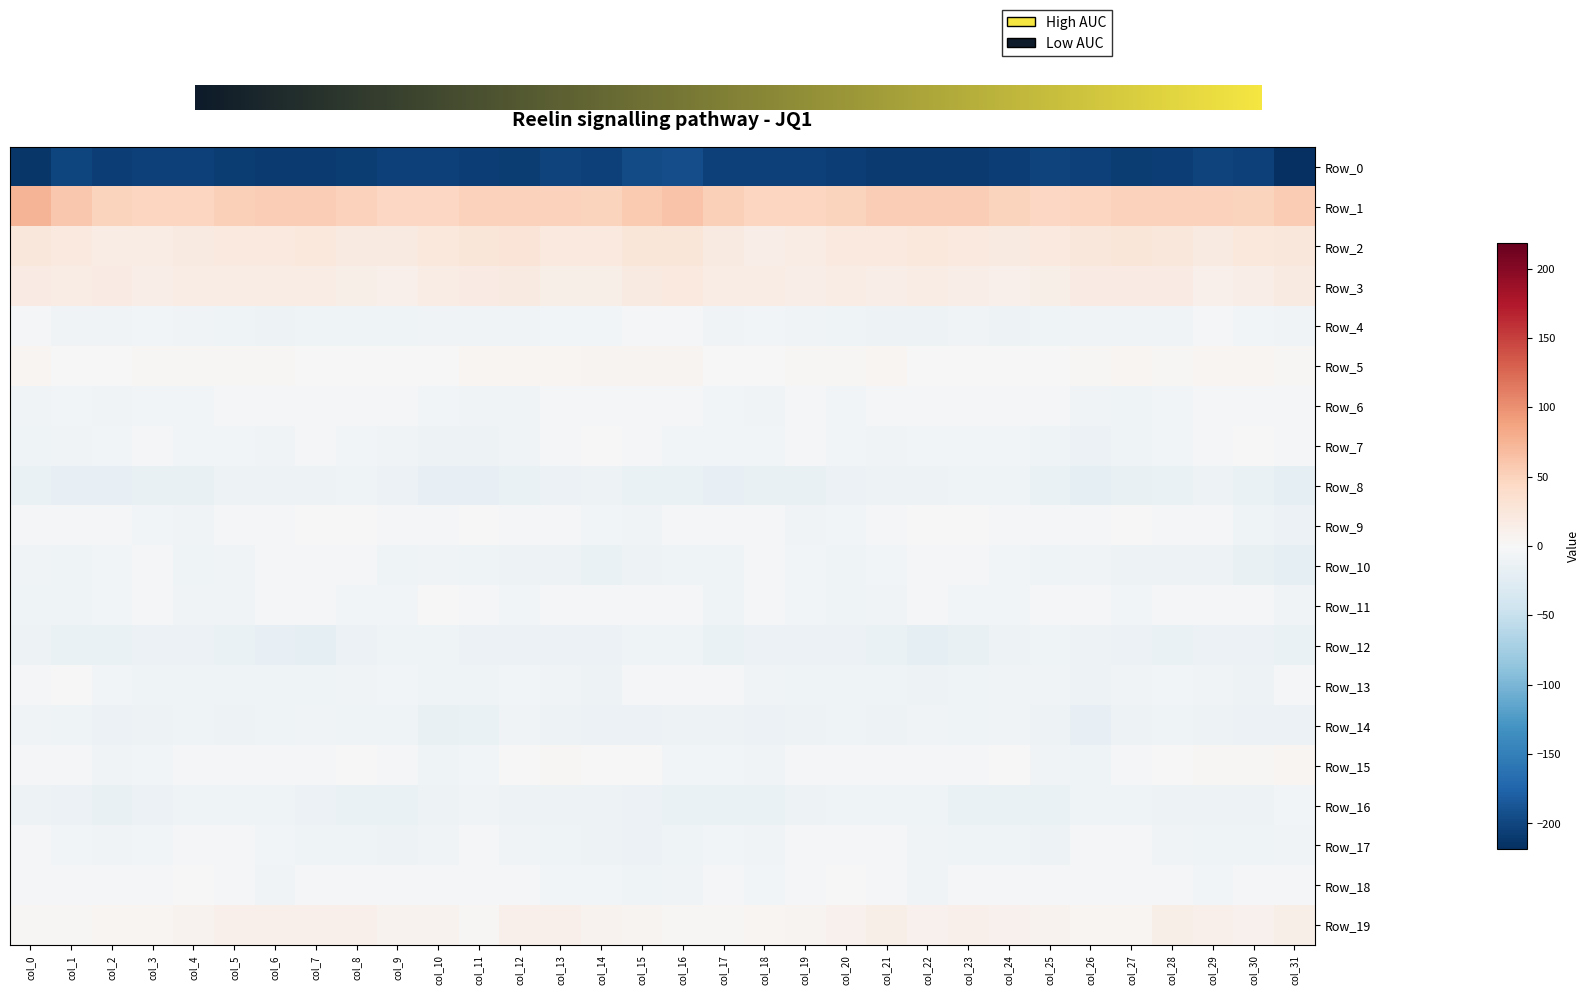

Which series has the largest total across all categories?

Row_1